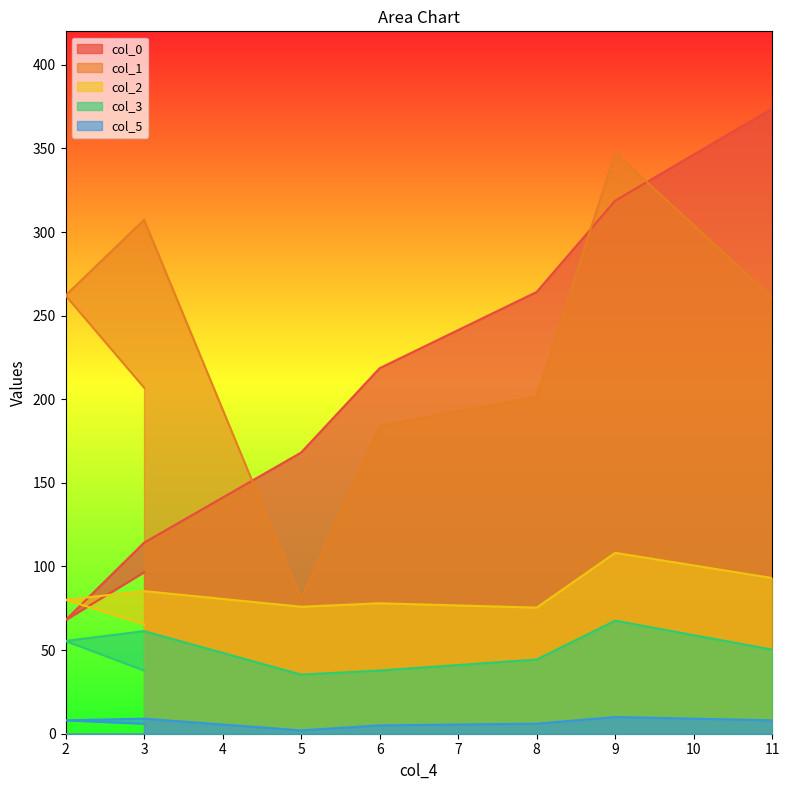

Reading left to right, what are all the values shown in this chart?

col_0: 3=96.5	2=67.9	3=114.2	5=168.1	6=218.6	8=264.2	9=318.8	11=373.9
col_1: 3=207.0	2=262.1	3=307.3	5=80.6	6=184.1	8=201.5	9=347.4	11=260.8
col_2: 3=65.5	2=80.1	3=85.3	5=75.9	6=78.0	8=75.4	9=108.2	11=93.1
col_3: 3=37.8	2=55.5	3=61.4	5=35.4	6=37.8	8=44.4	9=67.6	11=50.3
col_5: 3=6.0	2=8.0	3=9.0	5=2.0	6=5.0	8=6.0	9=10.0	11=8.0